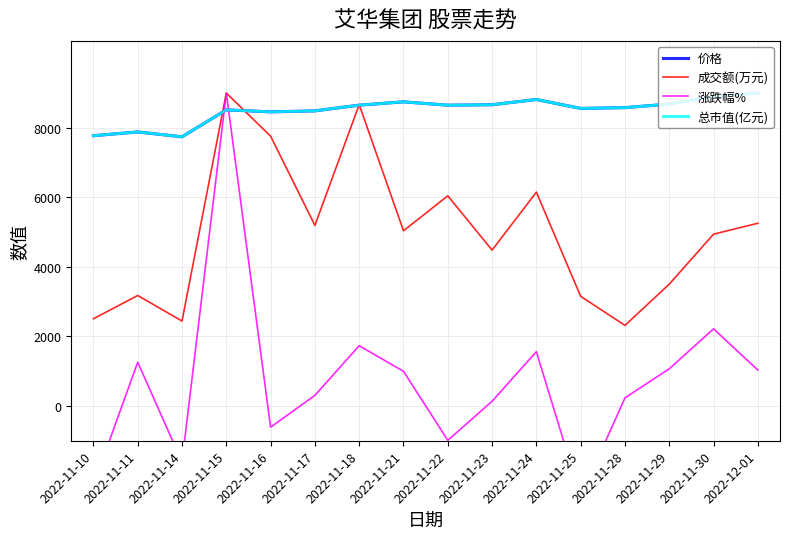

What is the label of the 13th point from the right?

2022-11-15